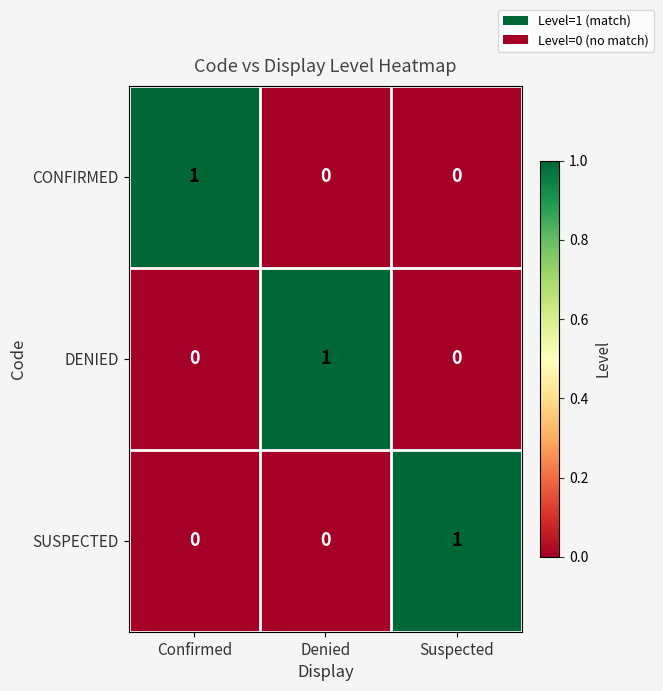

Reading left to right, list all the values displayed in this chart.

CONFIRMED: Confirmed=1	Denied=0	Suspected=0
DENIED: Confirmed=0	Denied=1	Suspected=0
SUSPECTED: Confirmed=0	Denied=0	Suspected=1